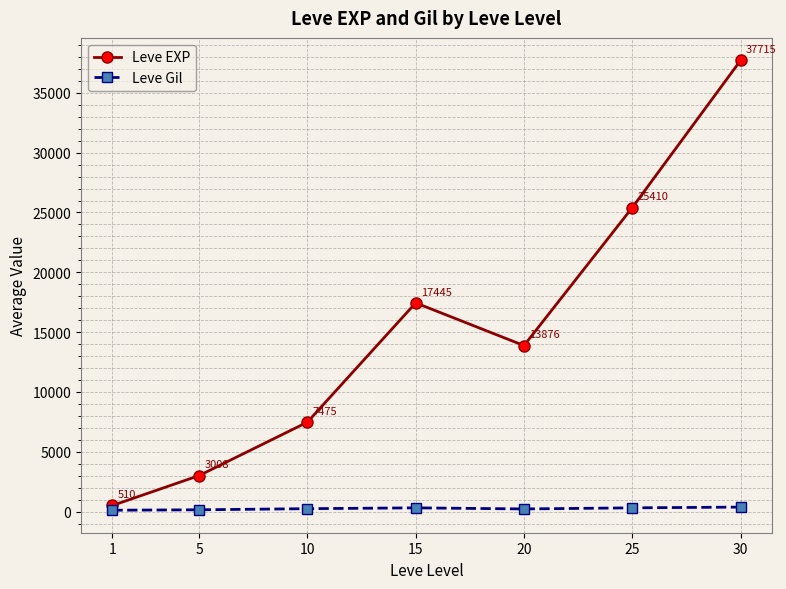

In Leve EXP, how many points are lower than both neighbors (excluding endpoints)?

1